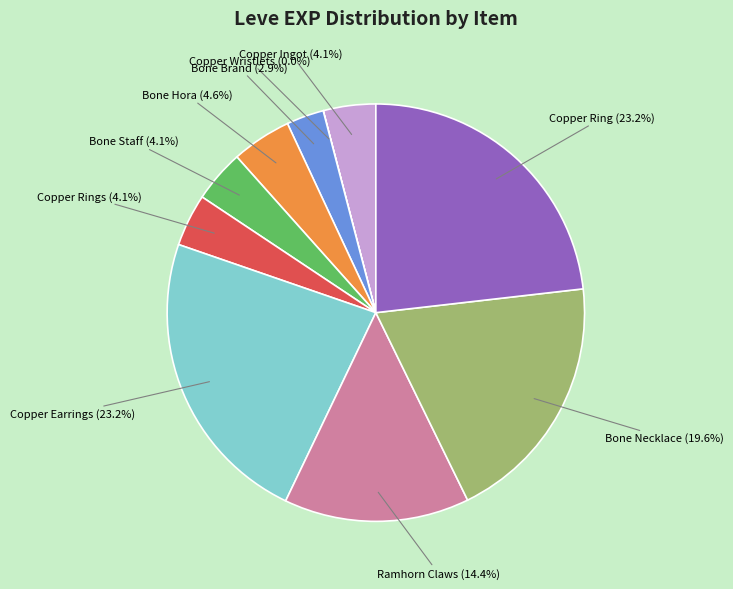

Is there a majority slice in this chart?

No